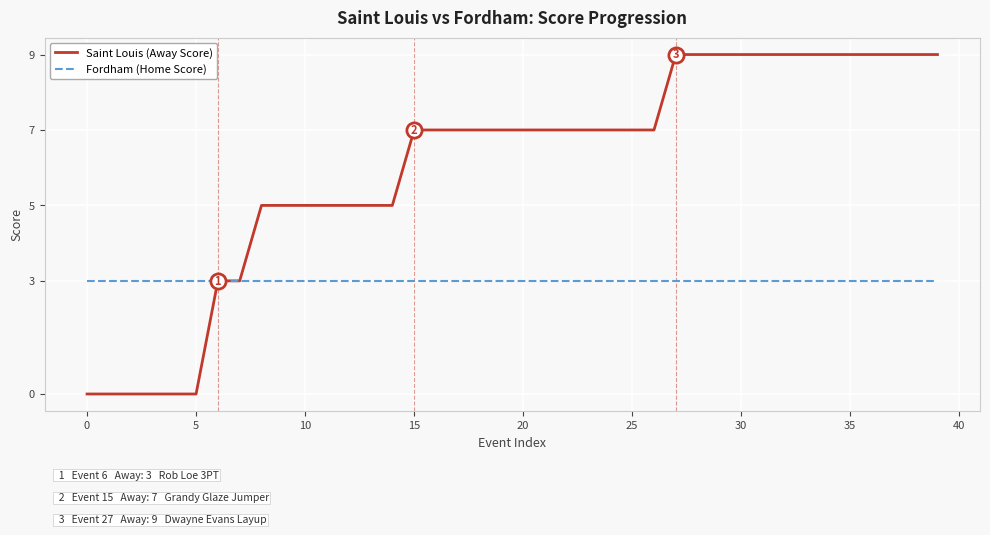

Which series has the largest total across all categories?

Saint Louis (Away Score)